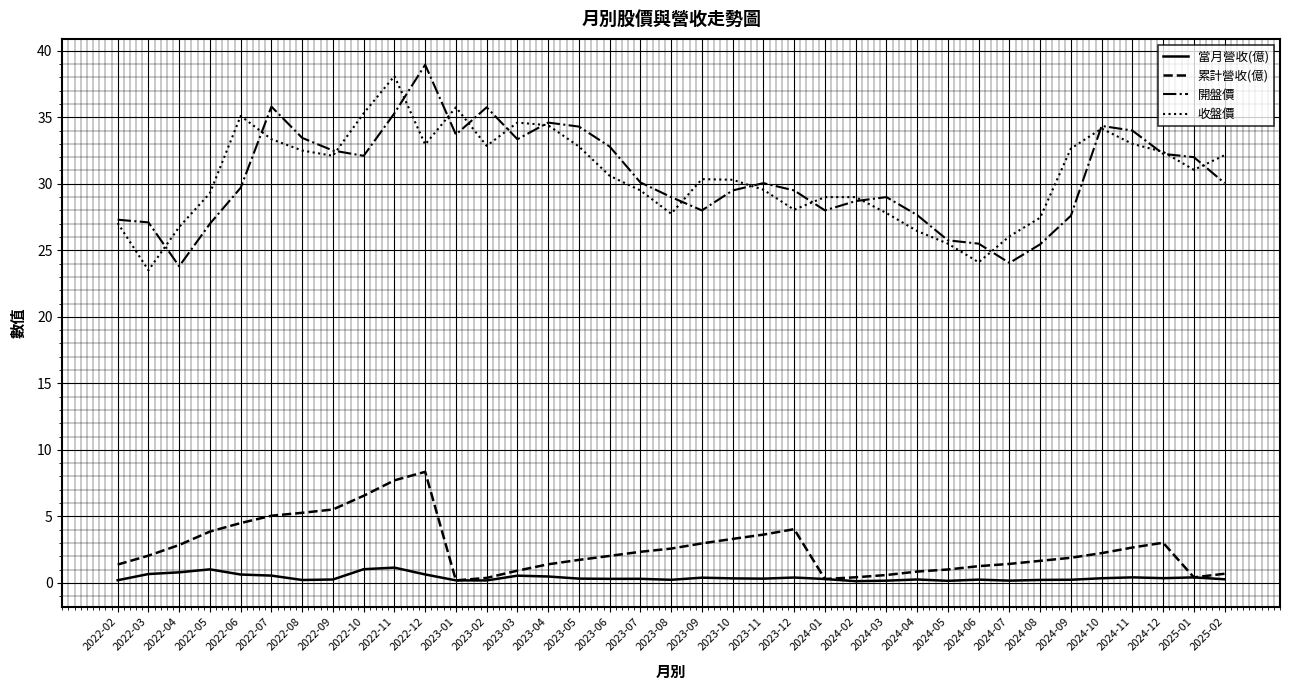

What is the total value across all series at 2022-11?

82.3